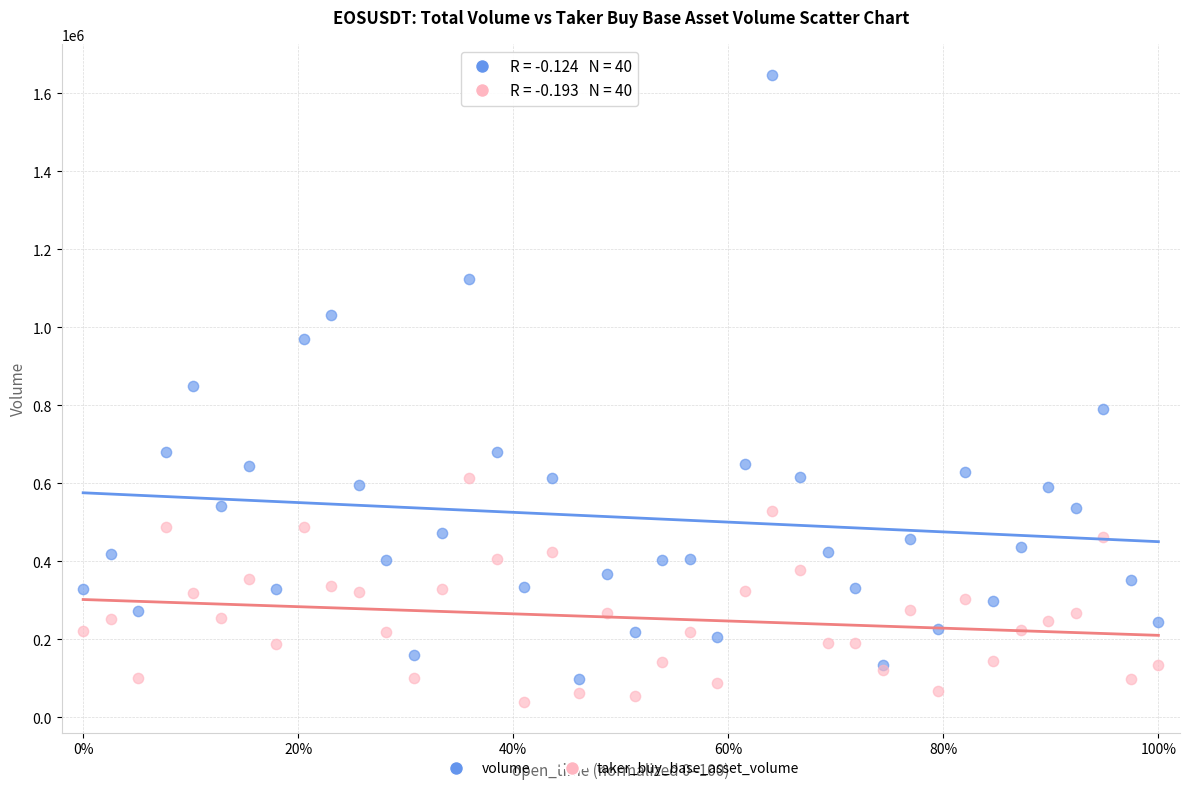

In the volume series, what Y value is closest to 871980?

850268.9